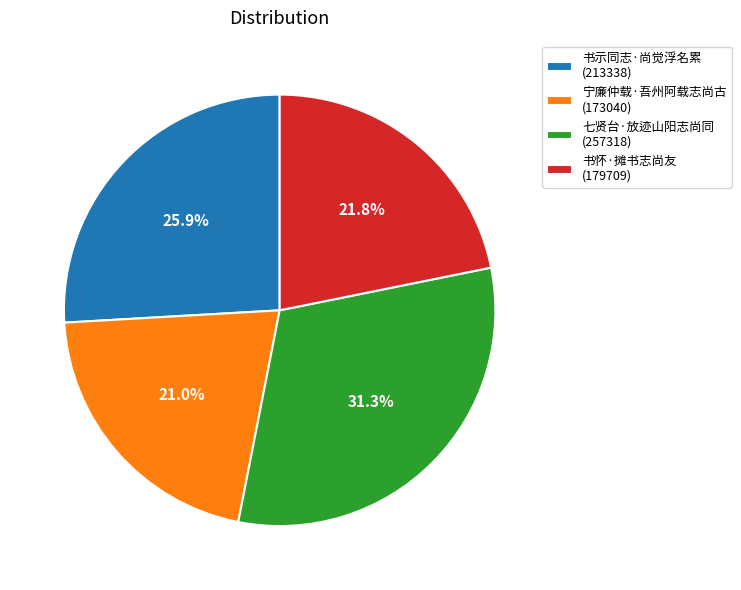

Combined, do 七贤台·放迹山阳志尚同 and 宁廉仲载·吾州阿载志尚古 account for over 50%?

Yes